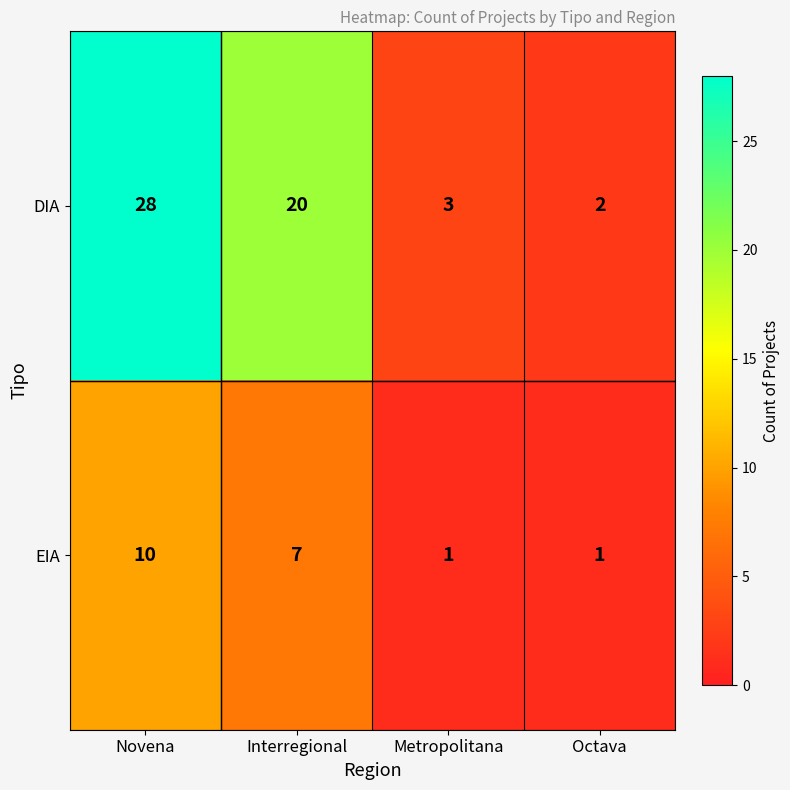

List the series in order of their overall mean, lowest first.

EIA, DIA